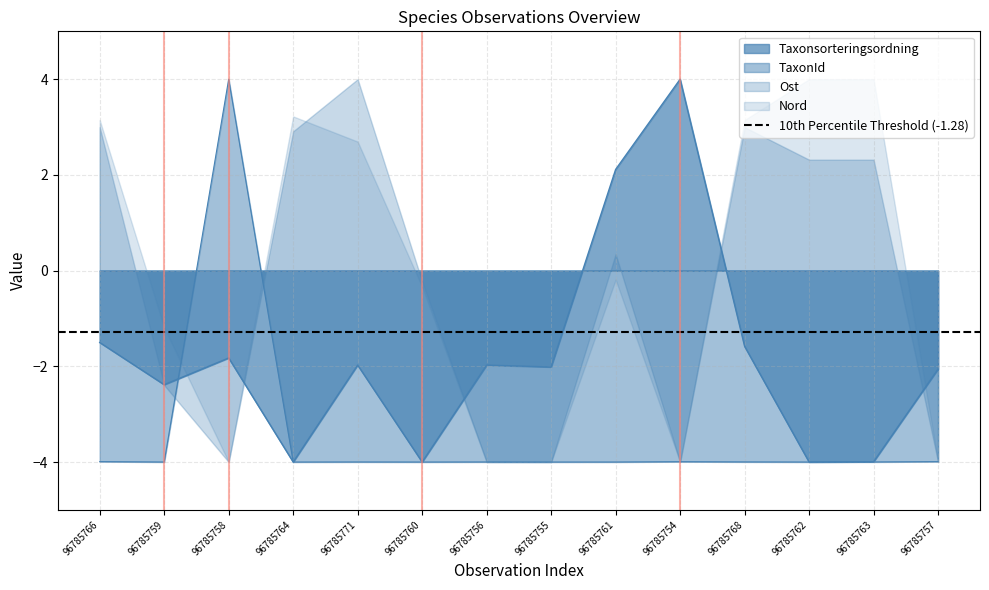

Does the chart display data point markers on the line(s)?

No